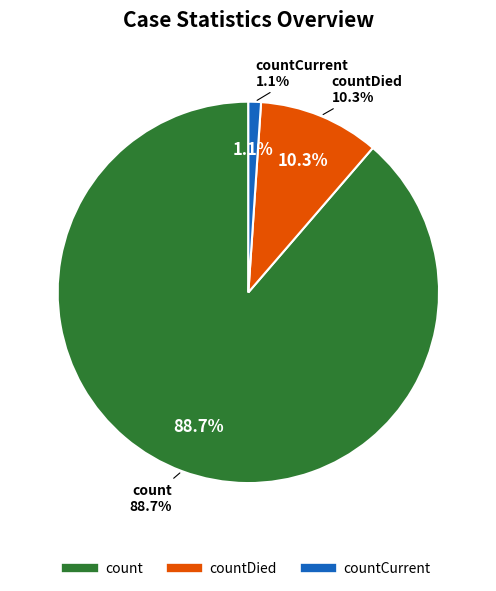

How many slices are in this pie chart?

3